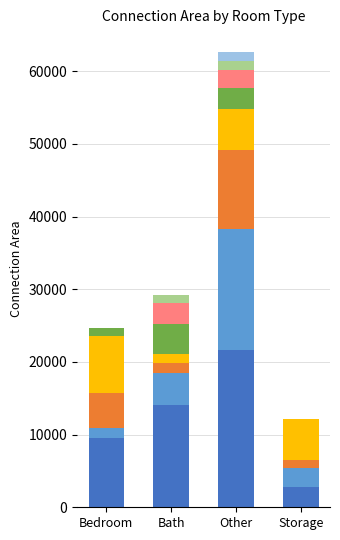

What is the average value of the Bedroom series?

2127